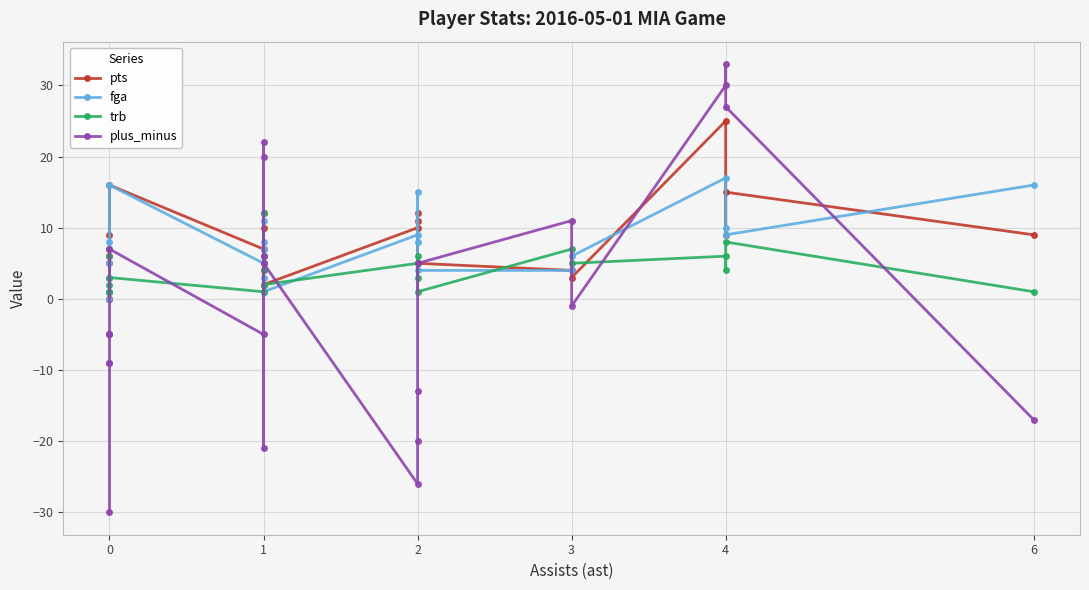

How many distinct data groups are displayed?

4